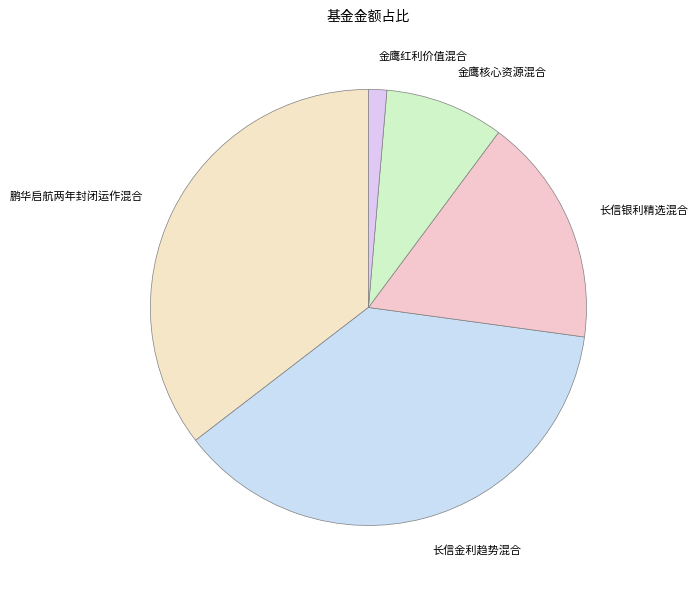

Is it true that 金鹰红利价值混合 is 8% of the pie?

False